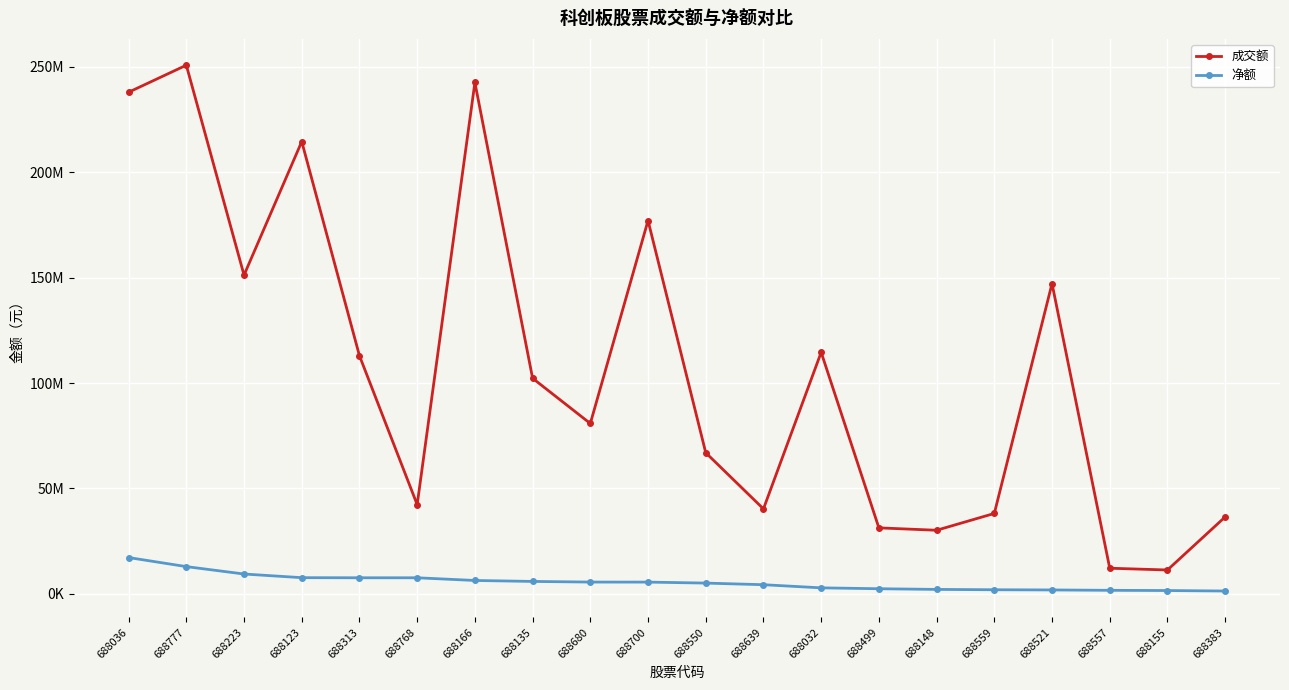

Where is the first local maximum for 成交额?

688777